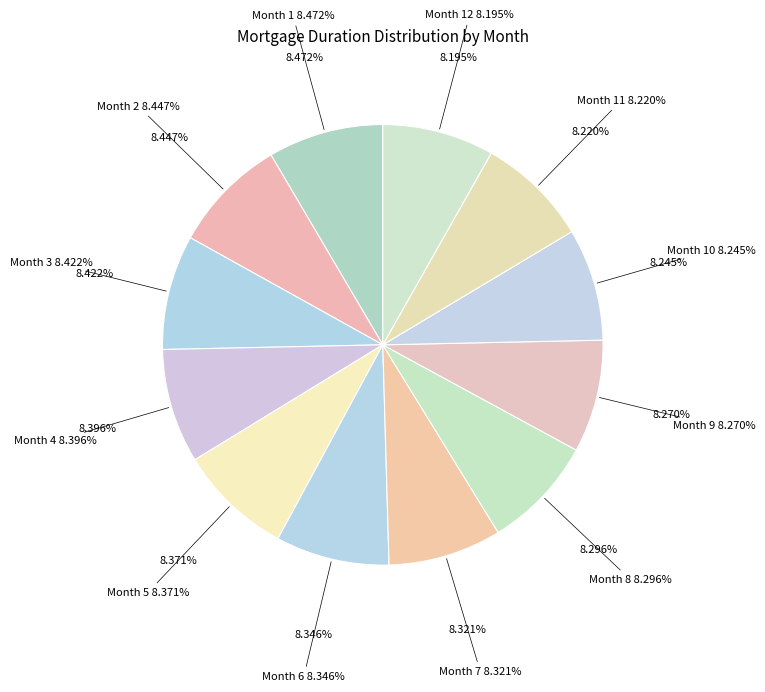

Rank the categories by value from lowest to highest.

Month 12, Month 11, Month 10, Month 9, Month 8, Month 7, Month 6, Month 5, Month 4, Month 3, Month 2, Month 1